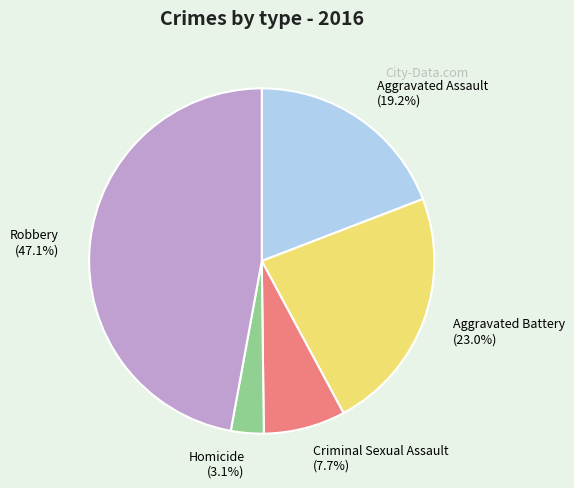

What is the smallest slice in the pie chart?

Homicide